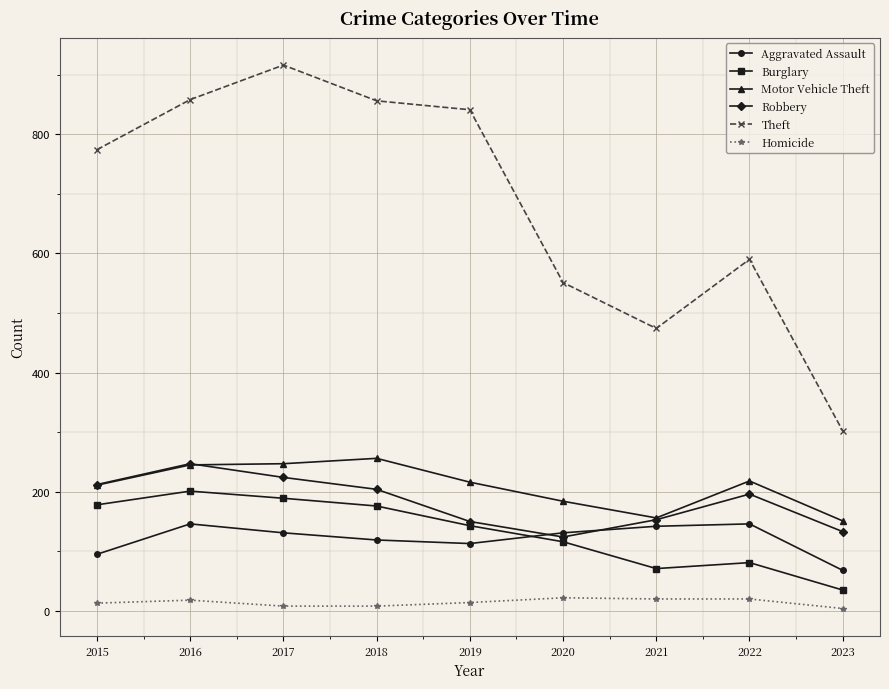

Which series ends up on top after the final intersection of Motor Vehicle Theft and Robbery?

Motor Vehicle Theft